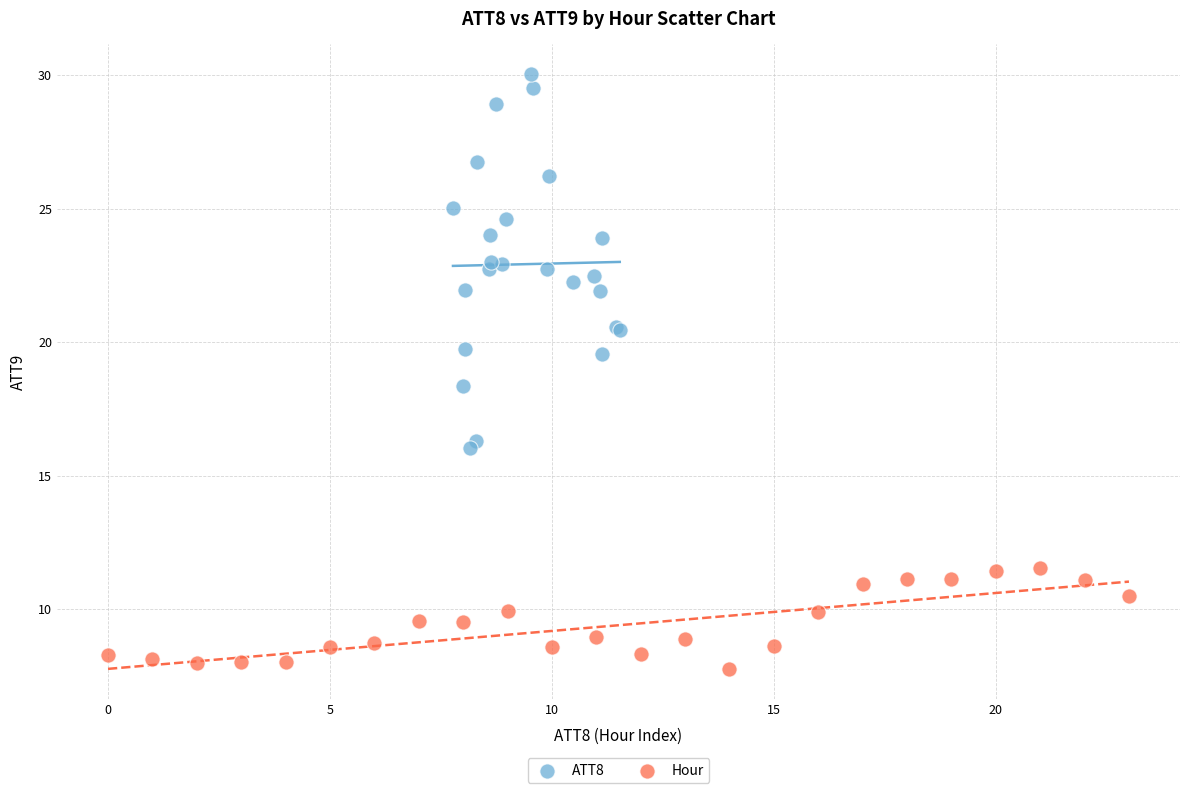

Which series contains the highest Y value?

ATT8